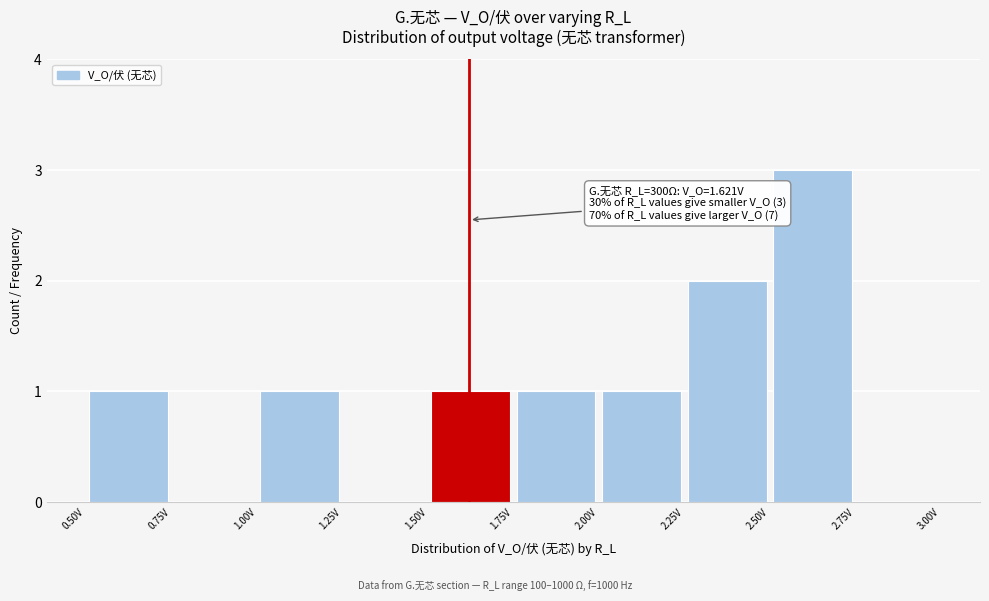

Over which range of the x-axis is the bar tallest?

2.50 to 2.75